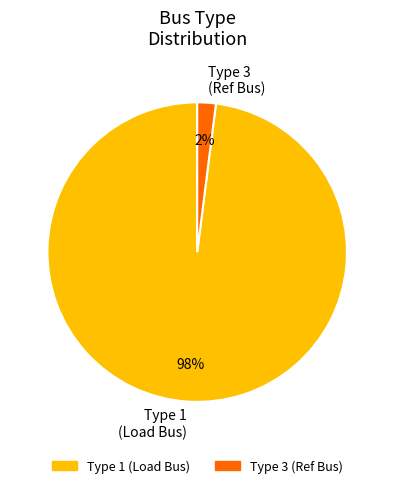

Between Type 3 (Ref Bus) and Type 1 (Load Bus), which is larger?

Type 1 (Load Bus)